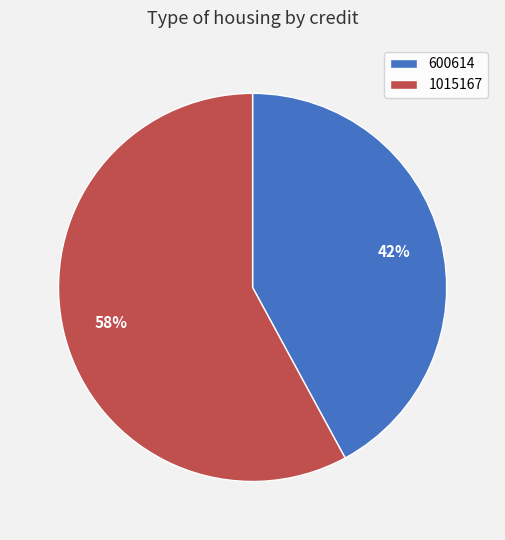

To the nearest percent, what is the difference between the largest and smallest slice percentages?

16%